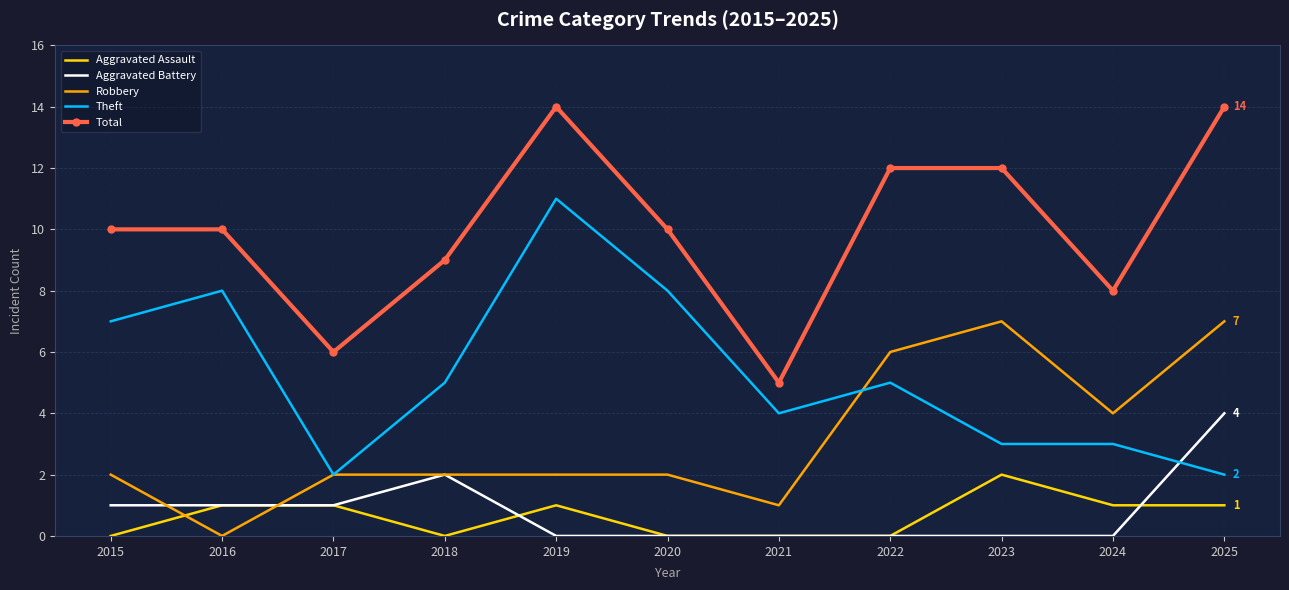

Between 2020 and 2024, which series saw the biggest shift?

Theft